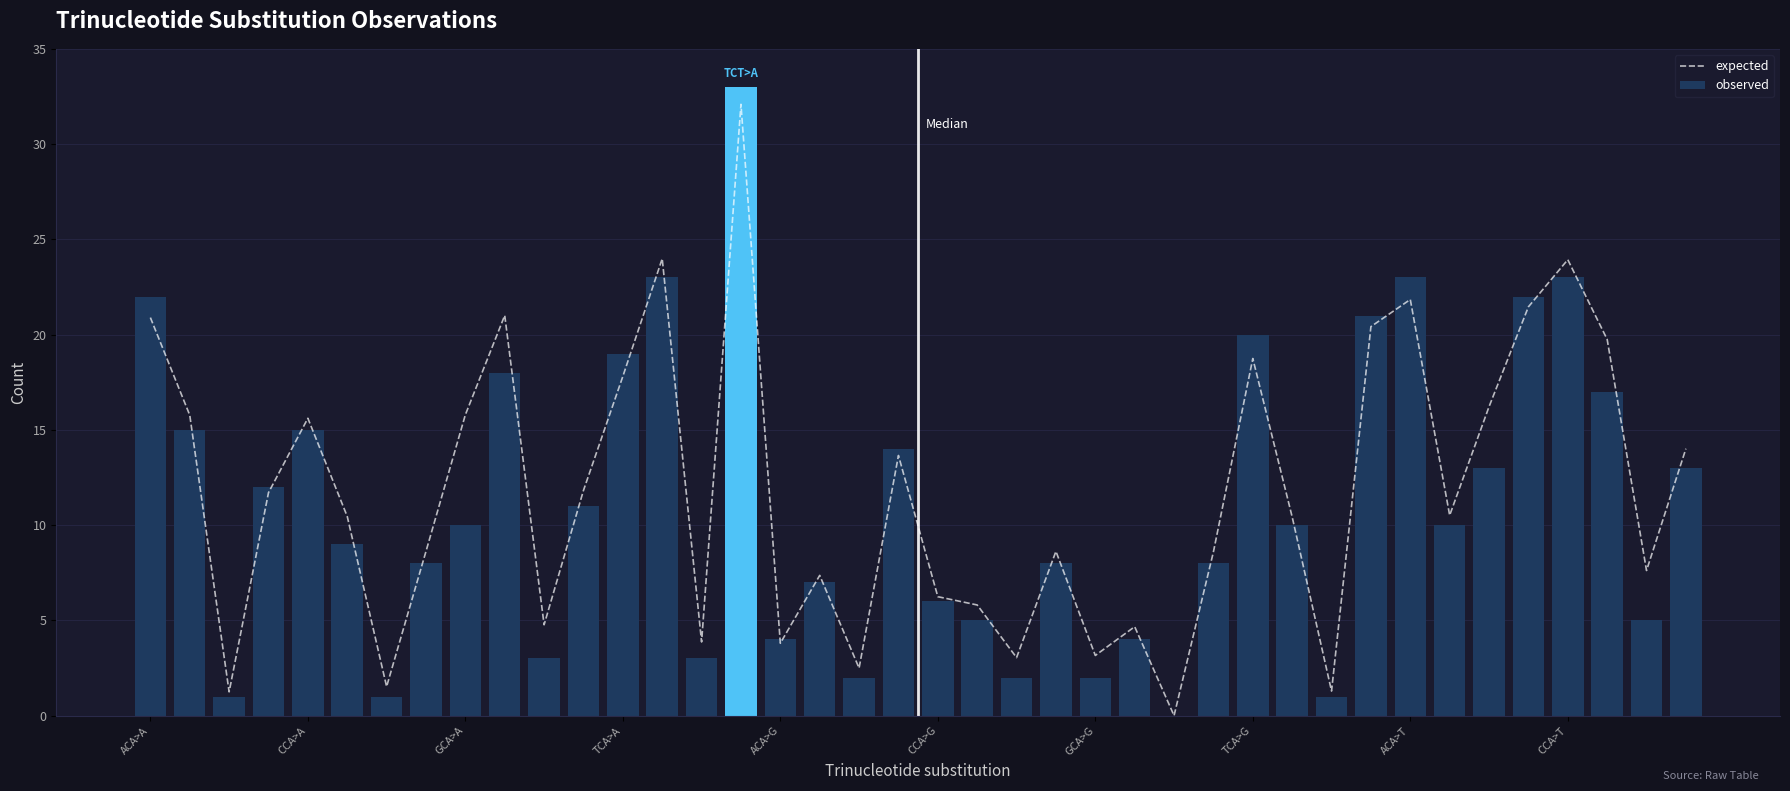

List the series in order of their peak value, highest first.

observed, expected